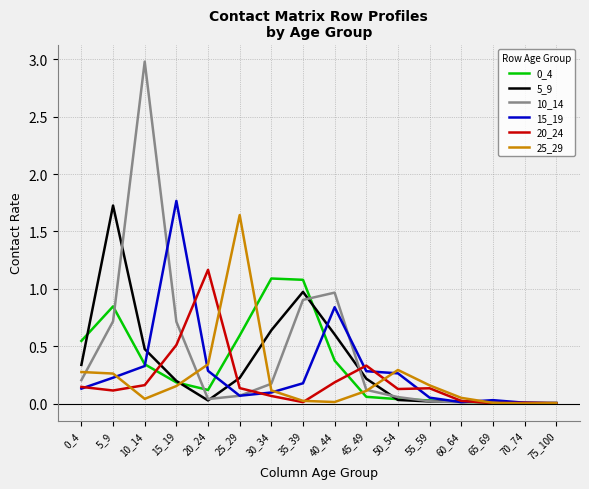

True or false: 20_24 and 0_4 intersect in this chart.

True